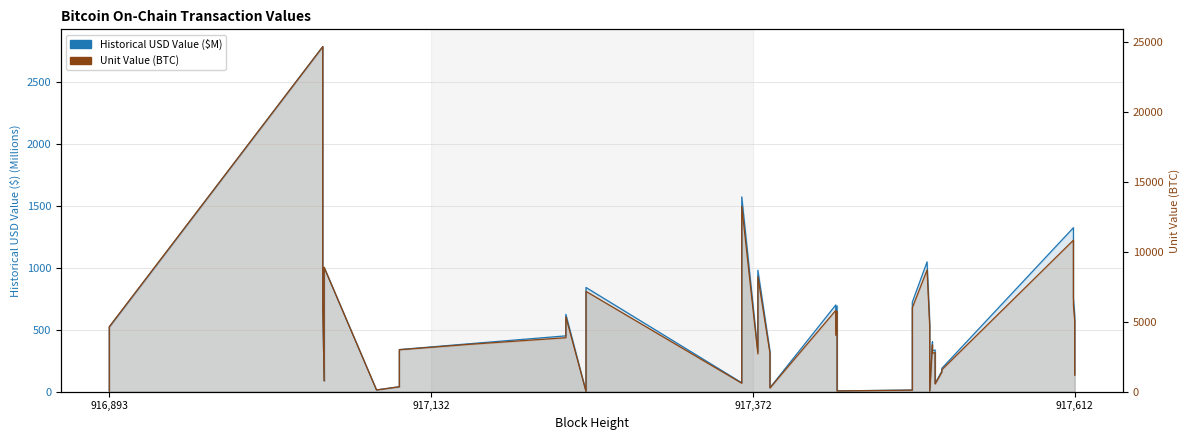

What is the difference between the second highest and minimum values in the Historical USD Value ($M) series?

1570.0